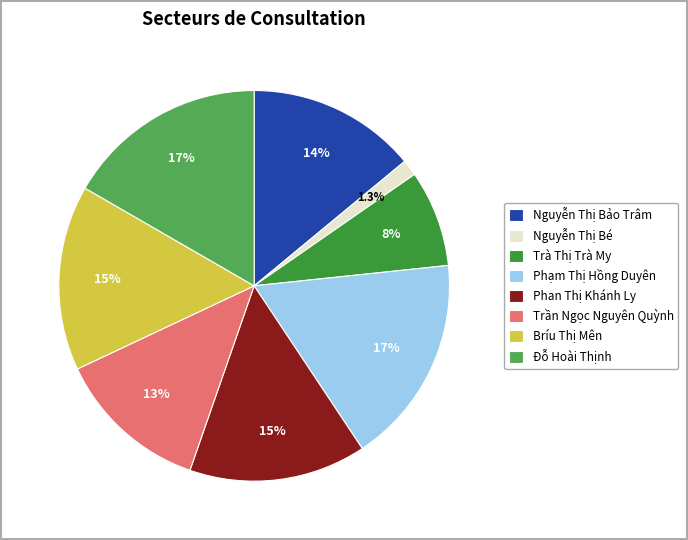

The Trần Ngọc Nguyên Quỳnh slice represents 13% of the pie. True or false?

True